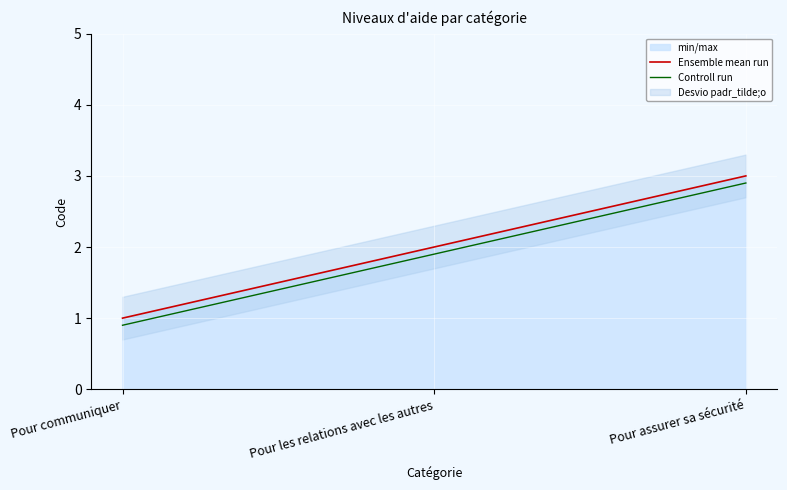

How many values in the Controll run series exceed 1?

2